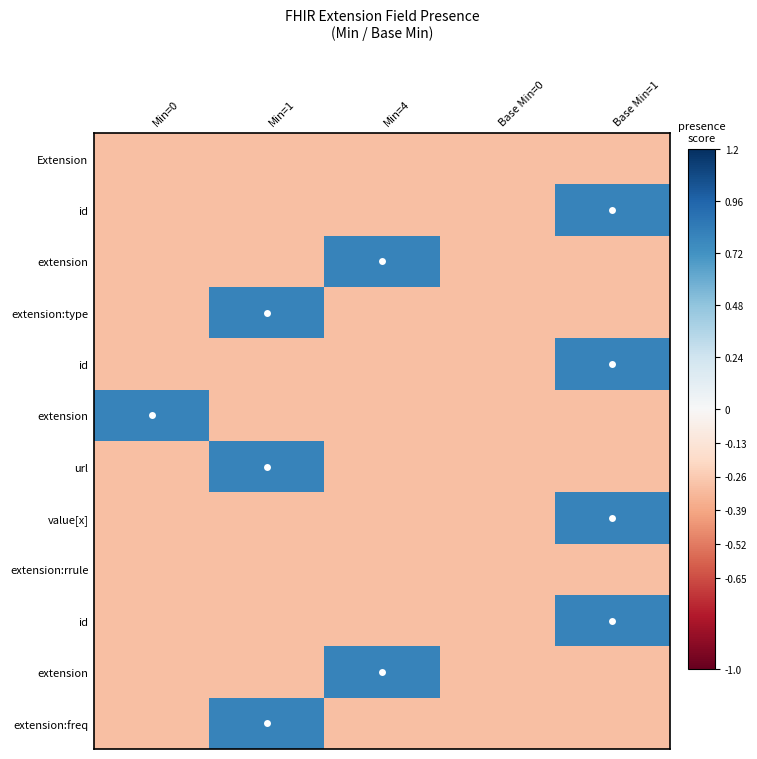

How many categories are shown in the chart?

5